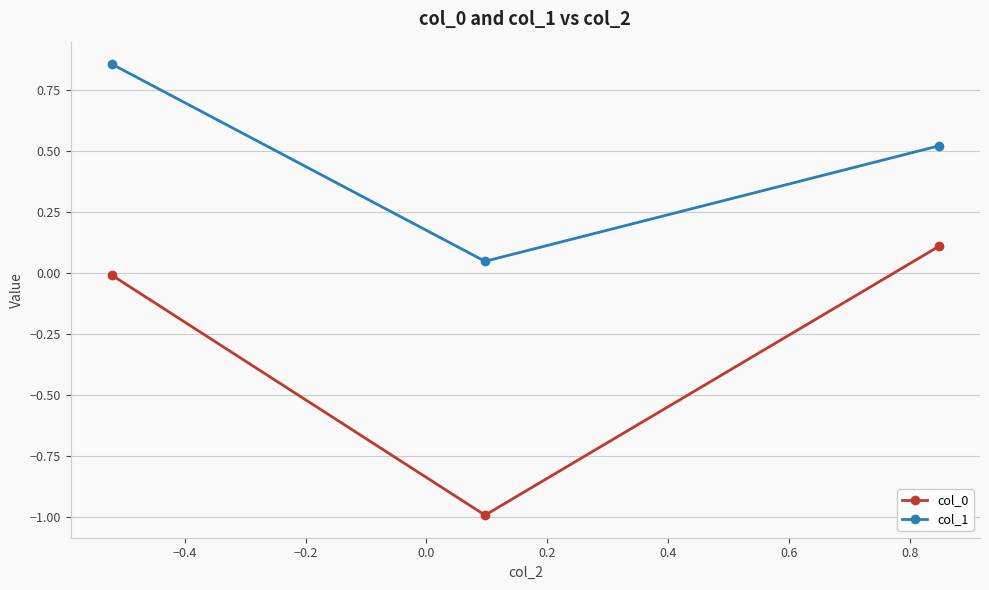

Does the chart display data point markers on the line(s)?

Yes